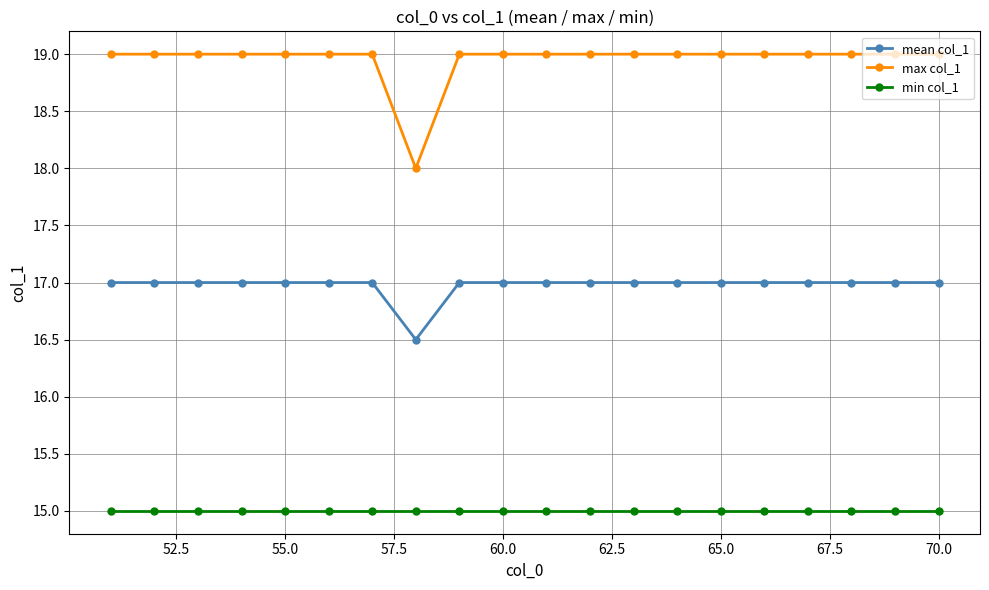

Does the chart have visible grid lines?

Yes